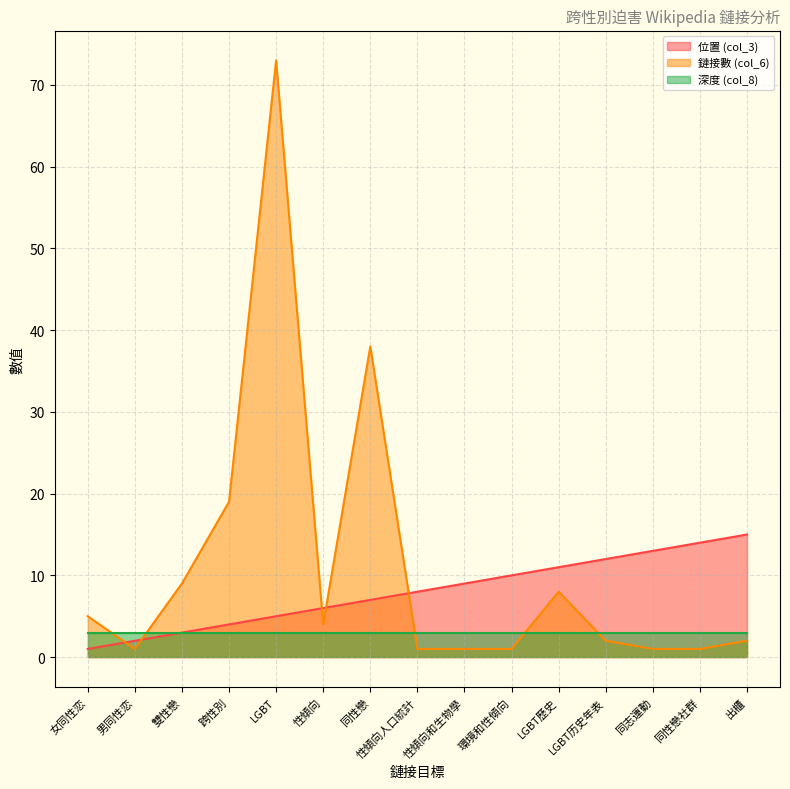

How many series are shown in this chart?

3